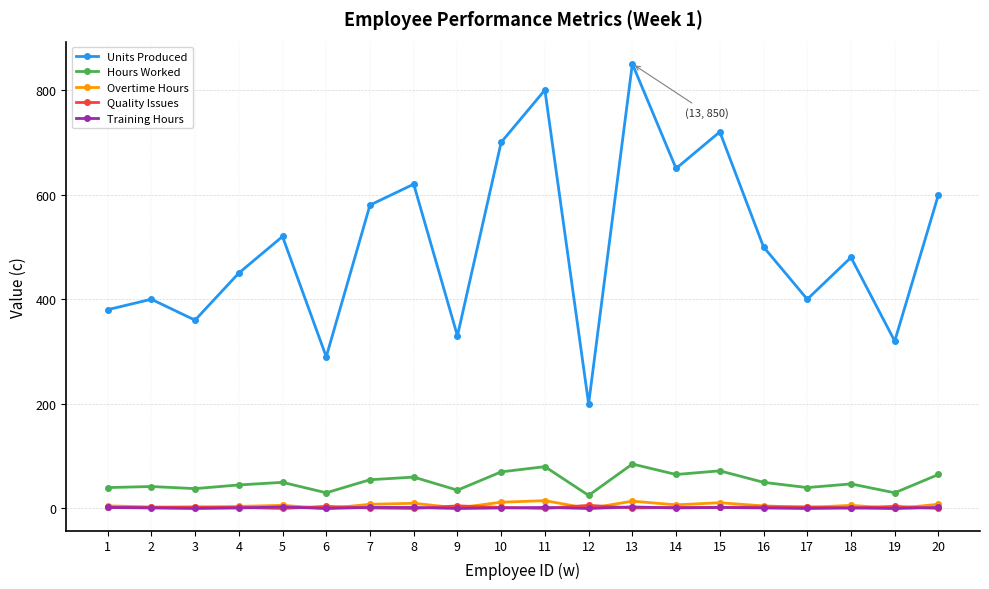

Is the value of Hours Worked at 19 greater than the value of Overtime Hours at 6?

Yes